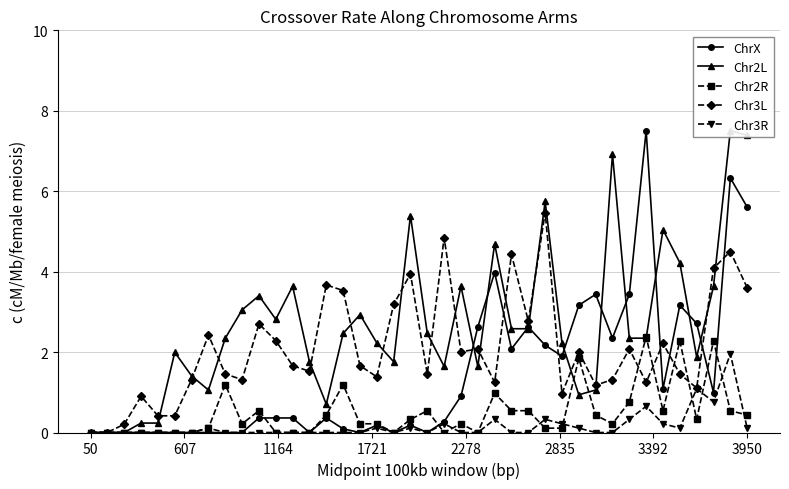

True or false: Chr3L has more than 0 interior local peaks.

True